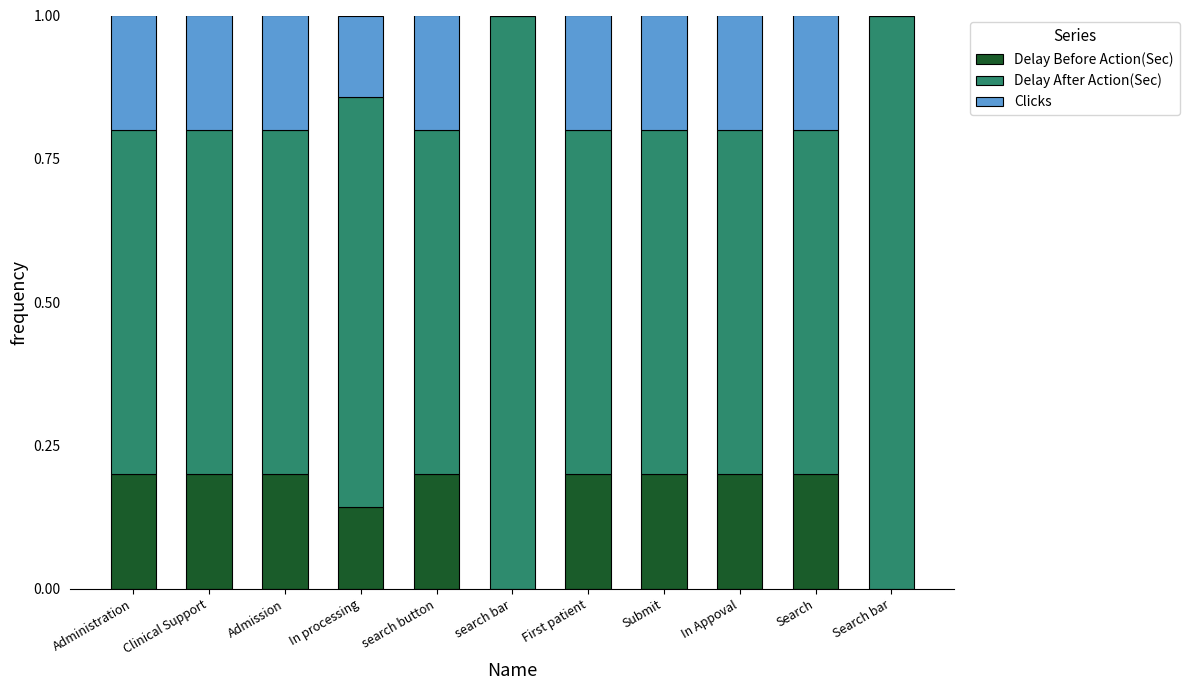

What is the total value across all series at First patient?

1.0